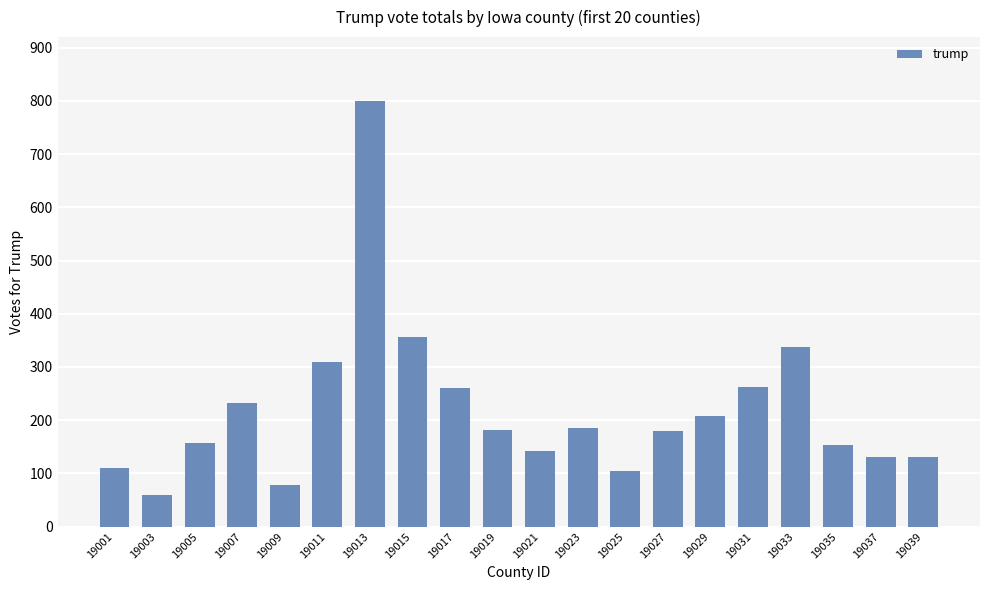

What is the difference between the second highest and second lowest values?

278